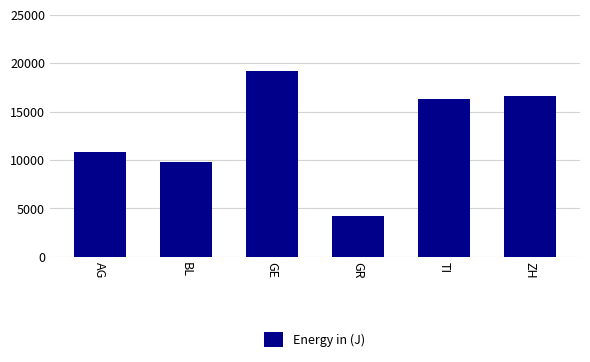

What value does the data have at AG?

10770